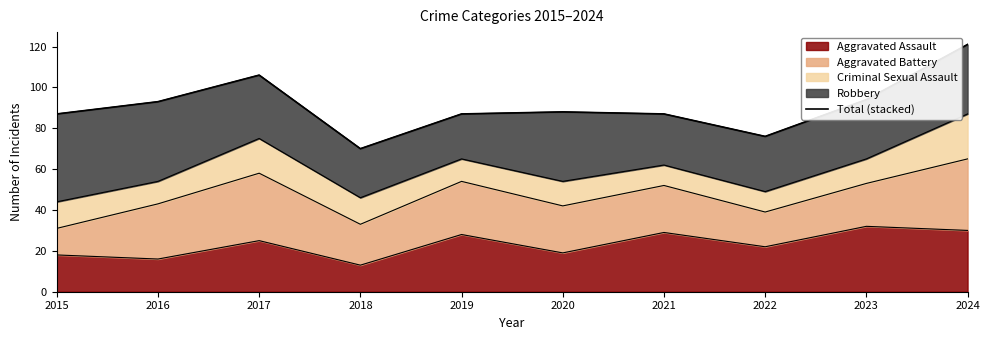

Which has a higher value, 2022 or 2016?

2016